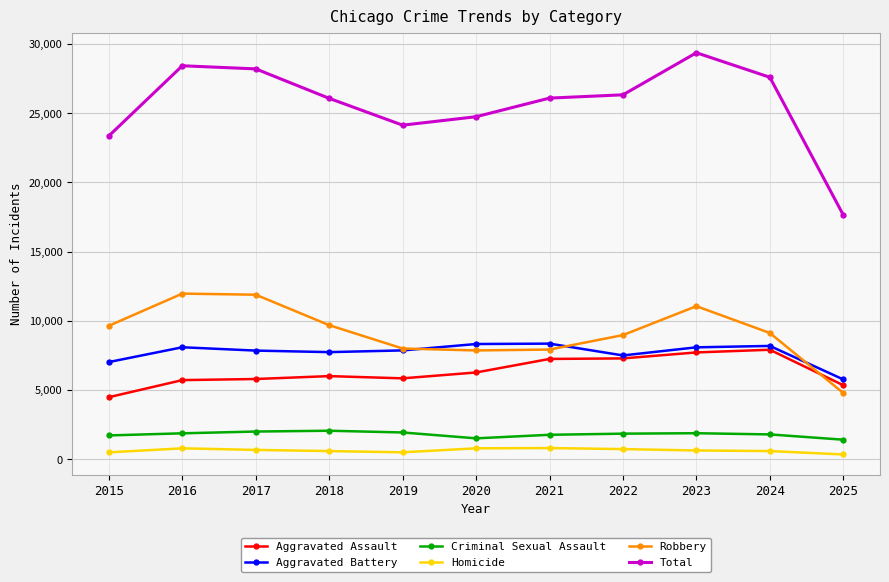

The Aggravated Battery series shows 8182 at 2024. True or false?

True